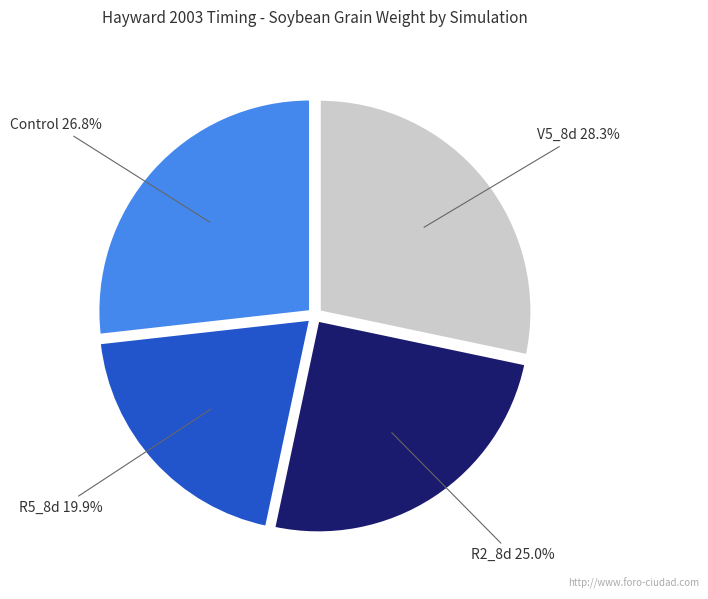

Does any single category account for the majority?

No